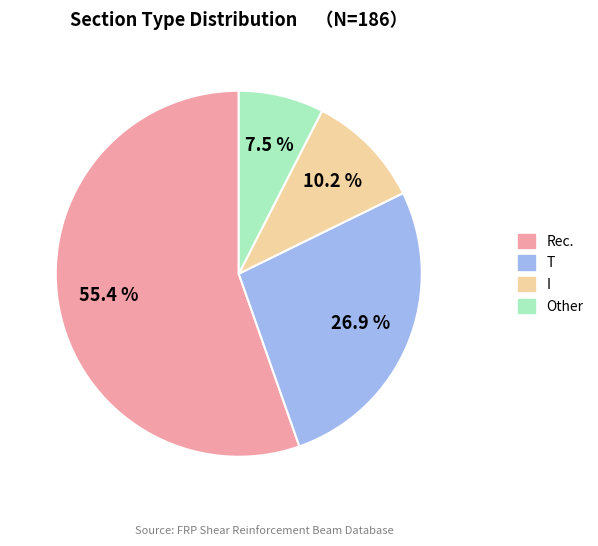

What is the majority slice?

Rec.